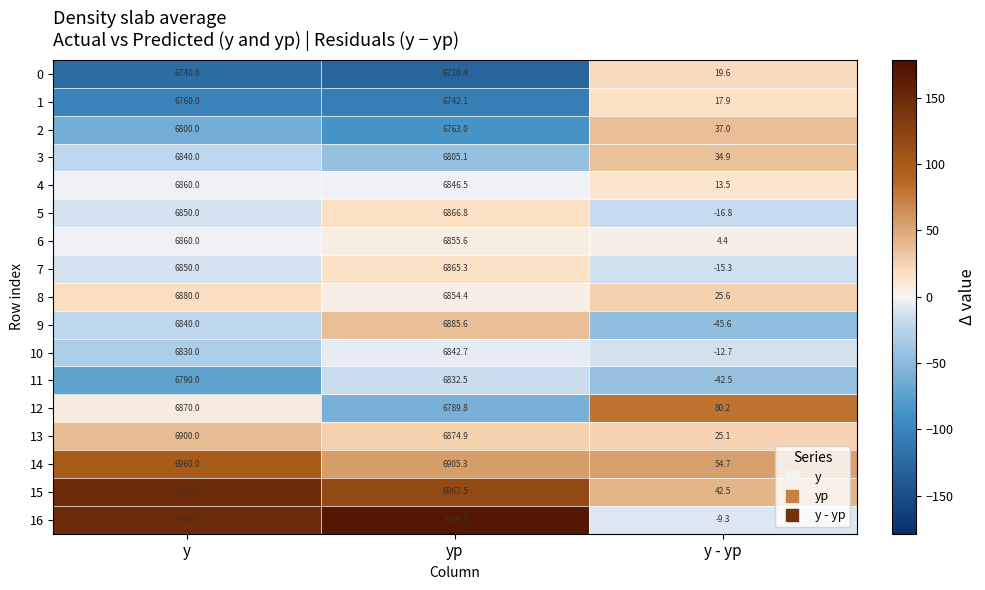

How many values in the 0 series are below 6720?

1